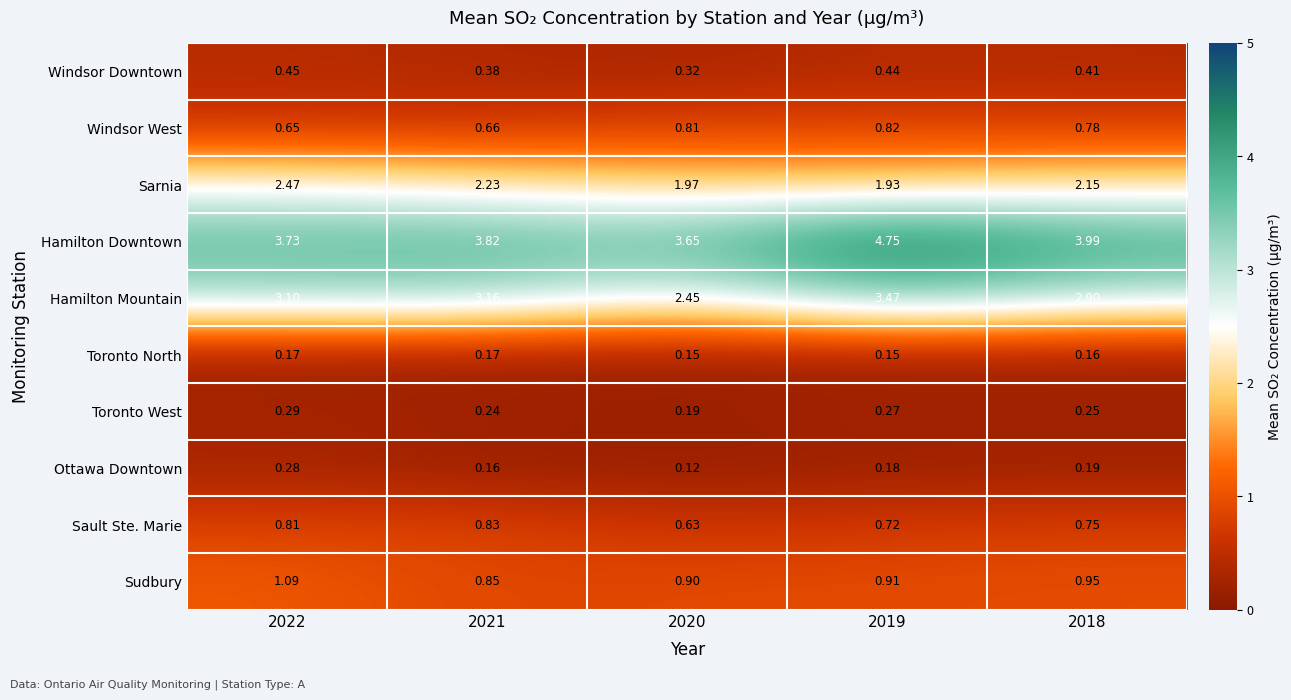

At which category is the sum across all series the highest?

2019